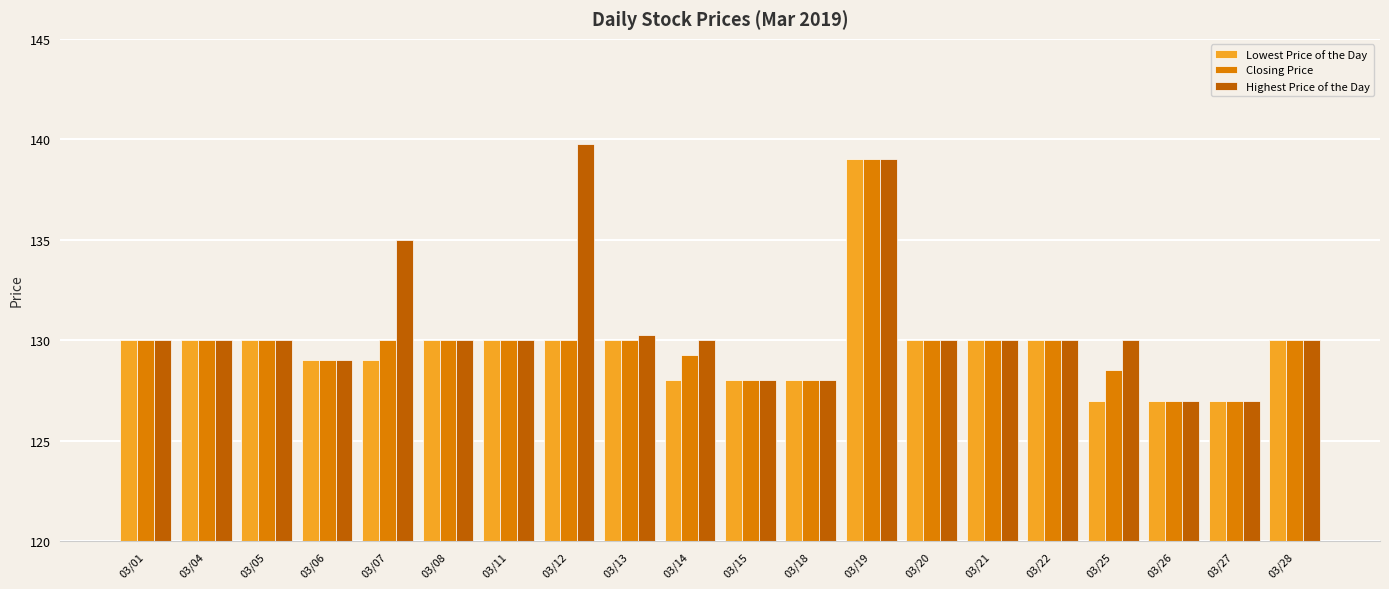

Rank the series at 03/14 from lowest to highest value.

Lowest Price of the Day, Closing Price, Highest Price of the Day